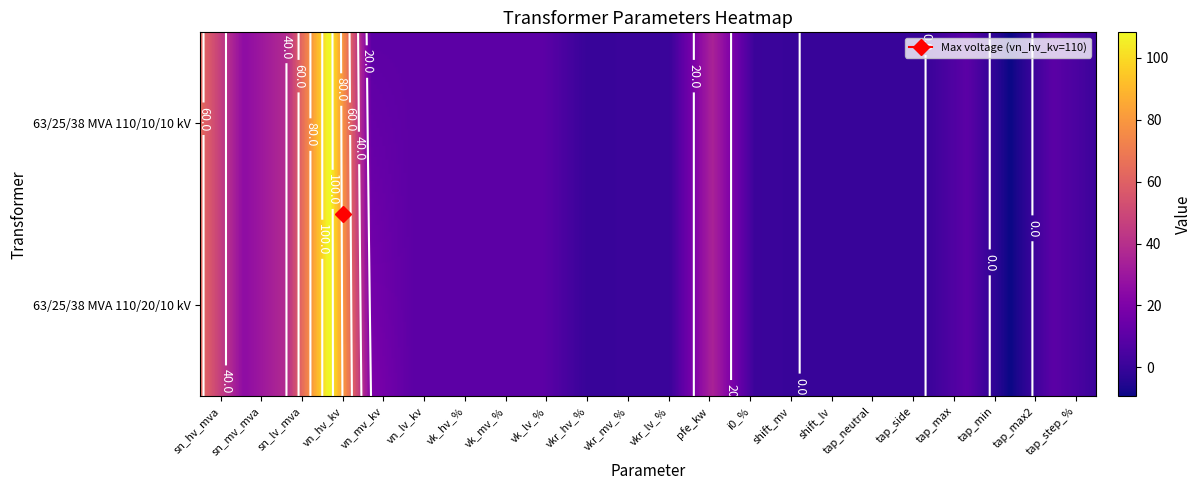

How many values in 63/25/38 MVA 110/10/10 kV are above zero?

17